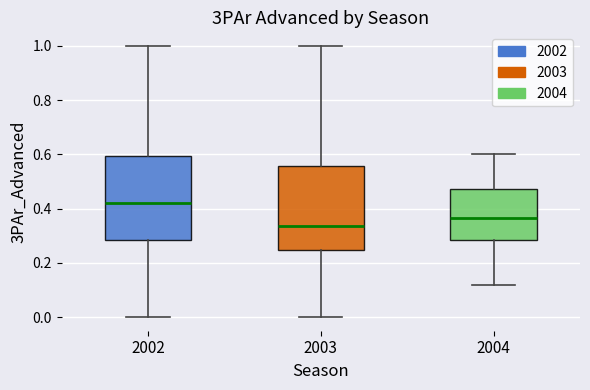

Which box's median line is the lowest?

2003